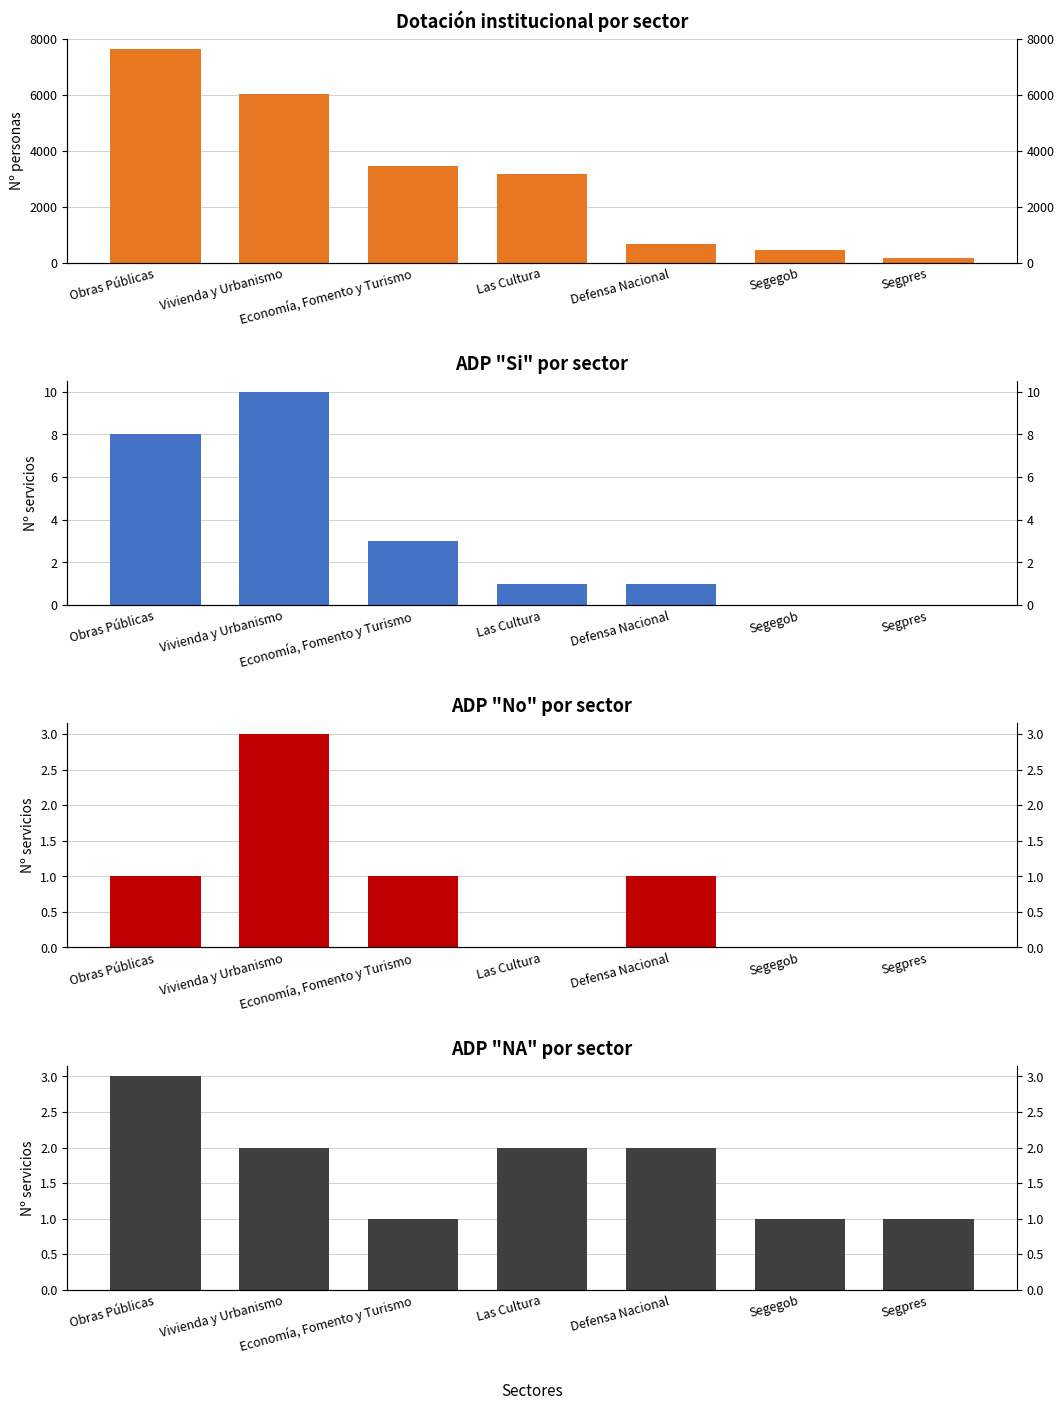

At how many categories does at least one series exceed 5440?

2